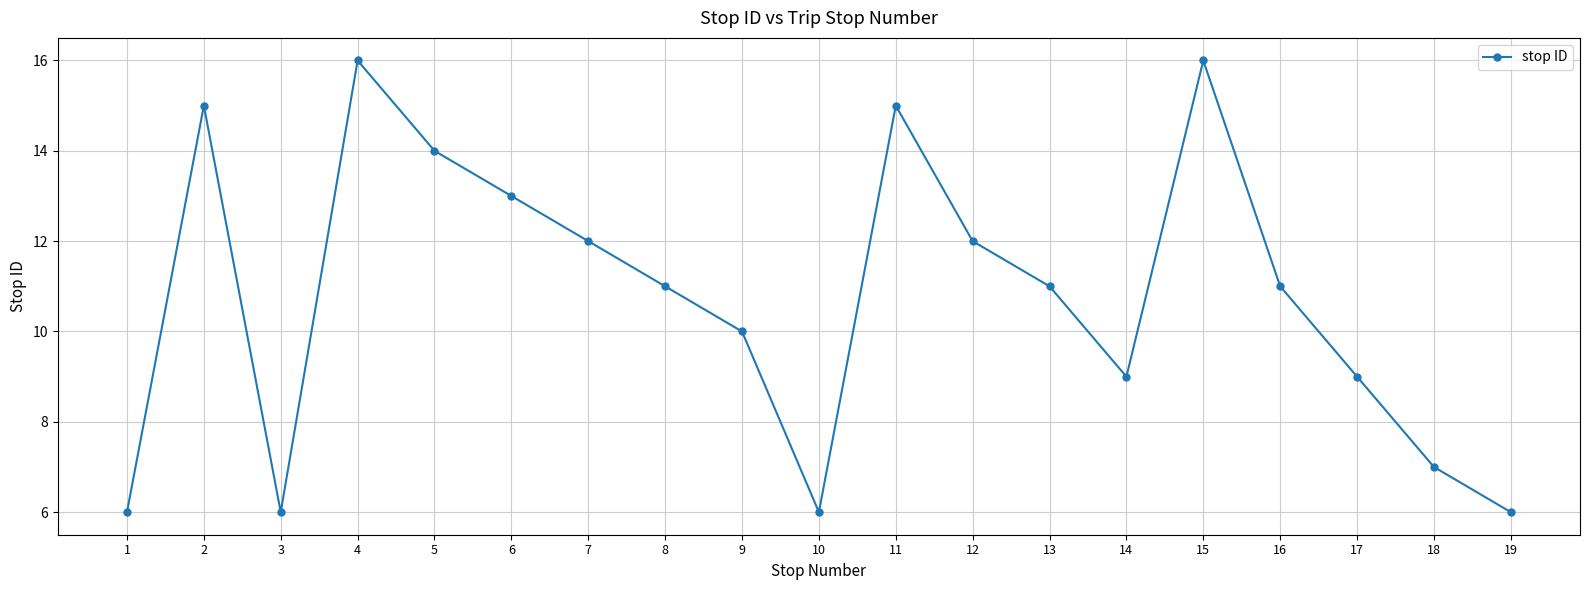

What is the difference between the maximum and minimum values?

10